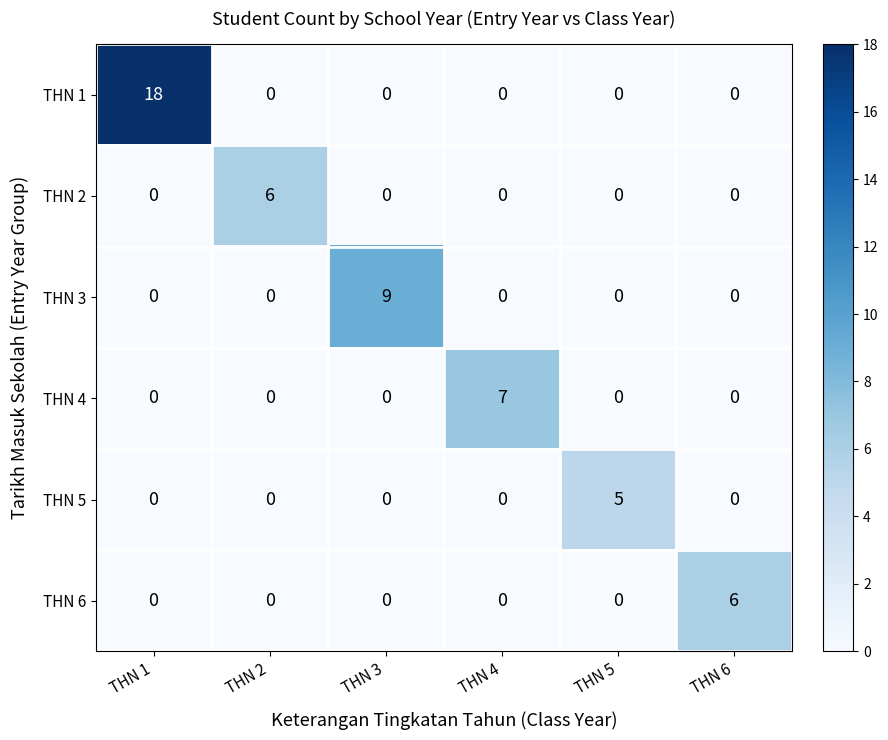

The THN 5 series shows 0 at THN 6. True or false?

True